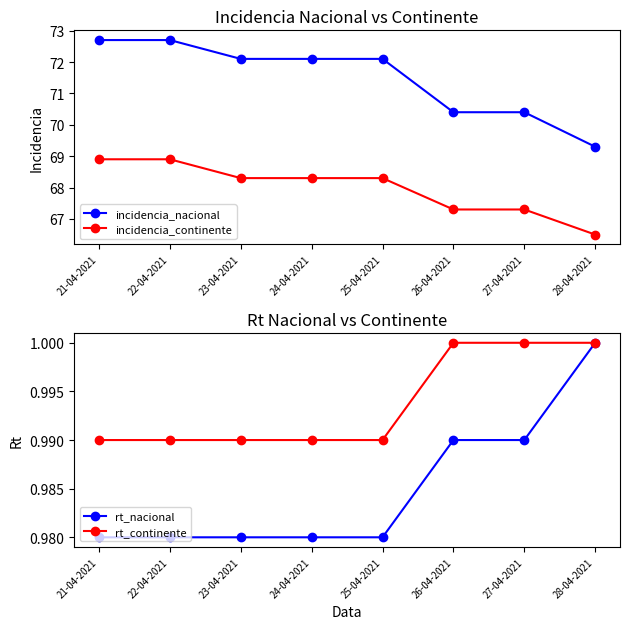

Read the rt_continente value at 28-04-2021.

1.0